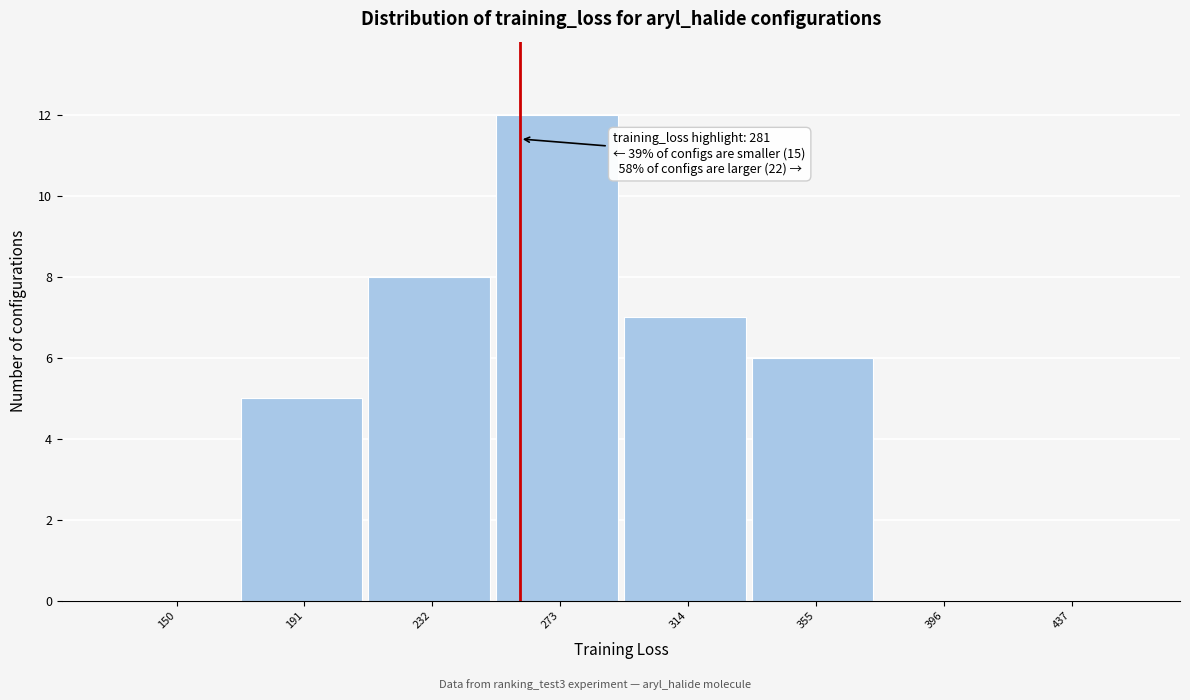

Reading left to right, list all the values displayed in this chart.

150=0	191=5	232=8	273=12	314=7	355=6	396=0	437=0